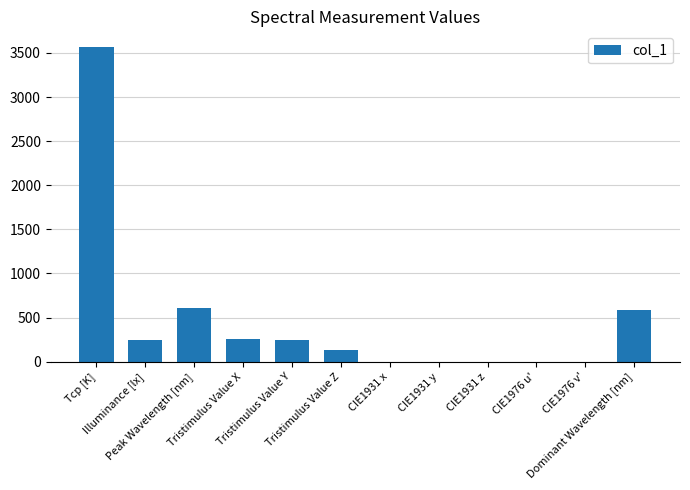

What is the greatest value displayed?

3567.0